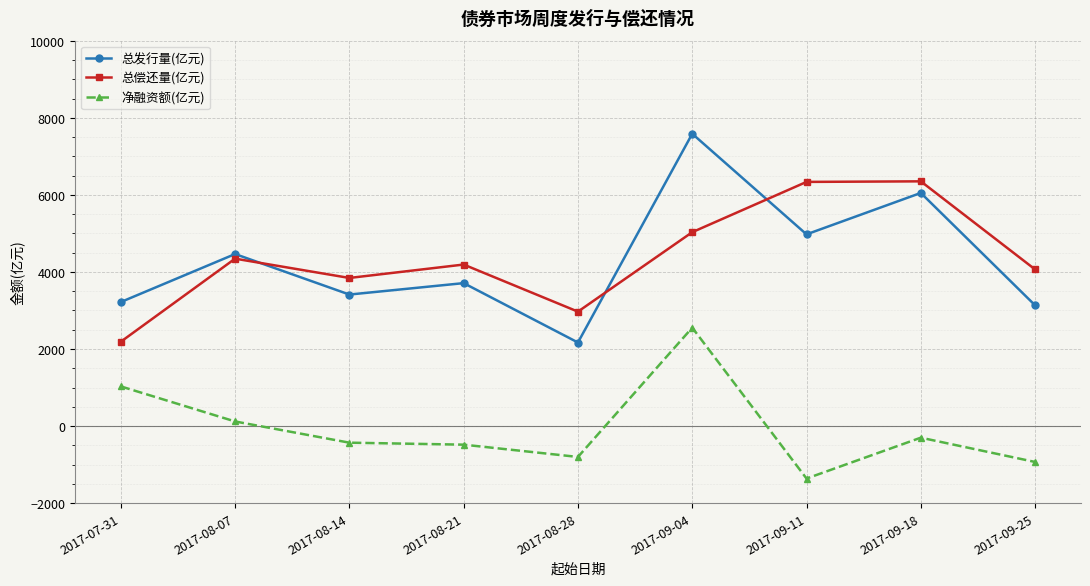

Where is the first local maximum for 总偿还量(亿元)?

2017-08-07